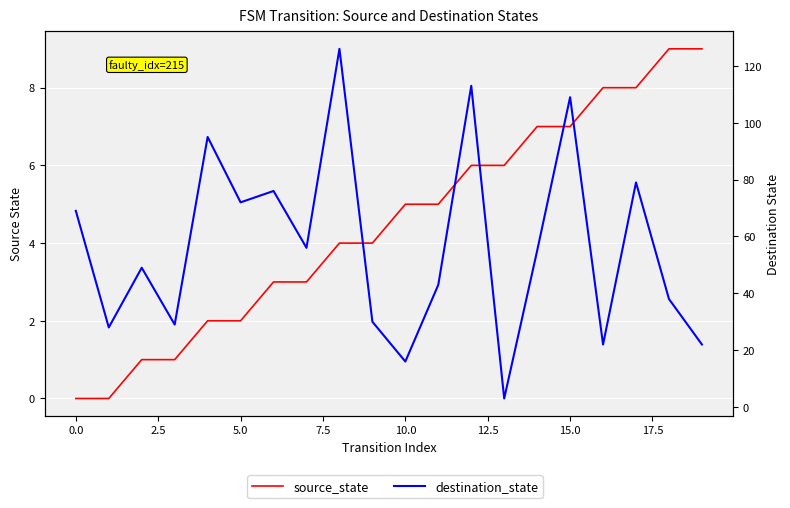

List the series in order of their overall mean, lowest first.

source_state, destination_state